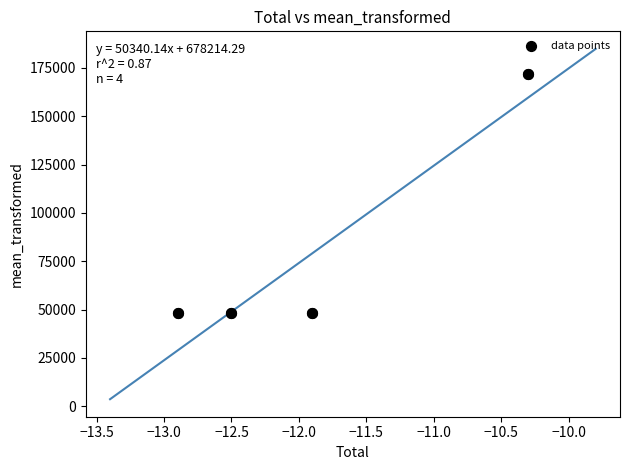

What is the range of X values (max minus min)?

2.6